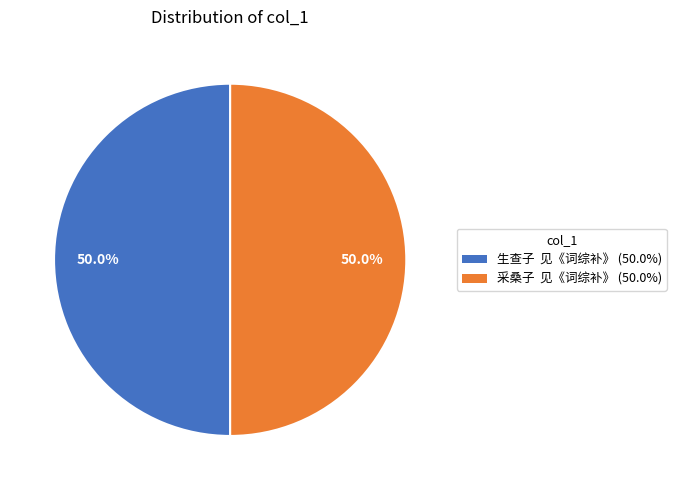

Approximately how many times larger is the value at 生查子 见《词综补》 compared to 采桑子 见《词综补》?

1.0